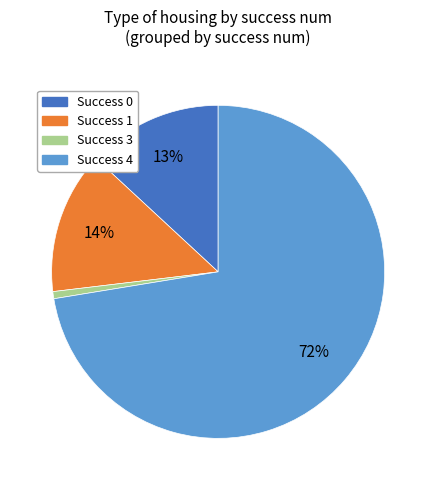

To the nearest percent, what is the average slice percentage?

25%